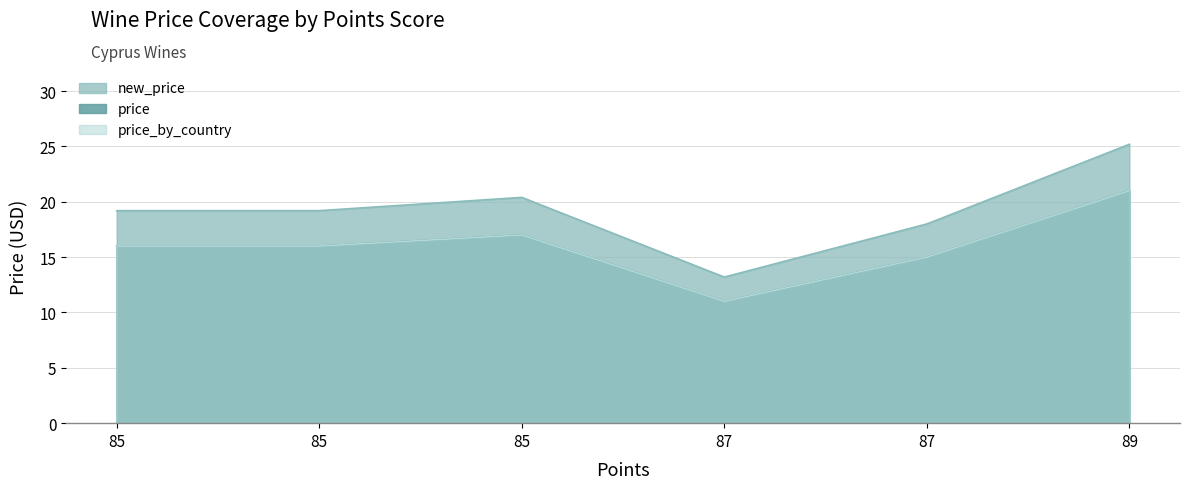

List the labels in order of price value, smallest first.

87, 87, 85, 85, 85, 89